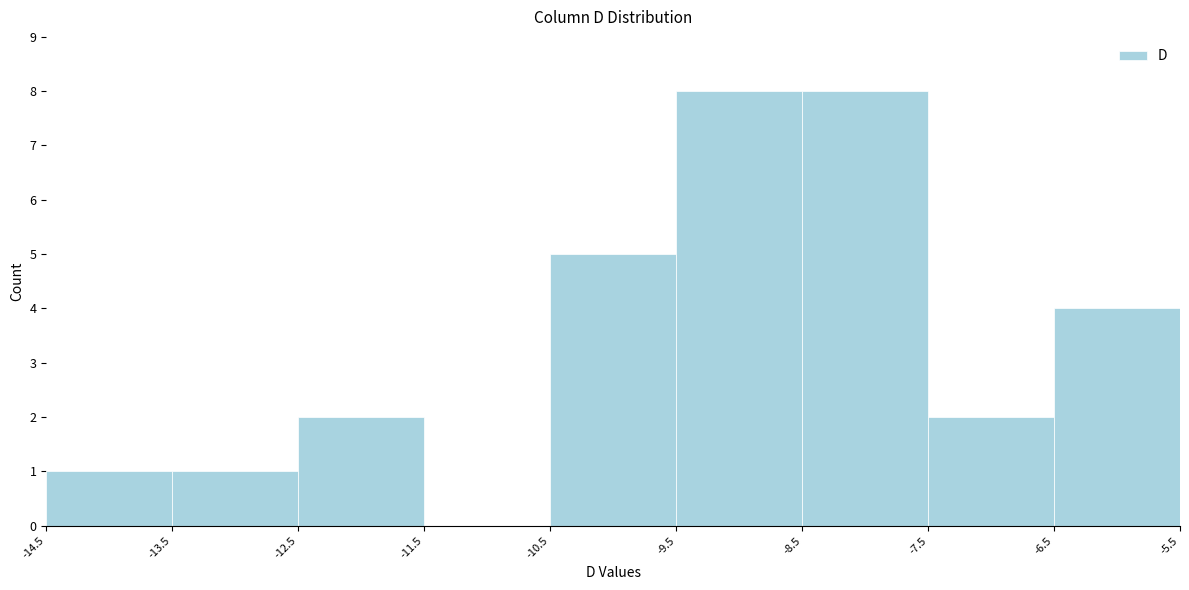

Reading left to right, transcribe this chart: for each bar, give the range it covers on the x-axis and its height. The values are not printed on the chart, so give them approximately, as read against the axis.

-14.5 to -13.5: 1
-13.5 to -12.5: 1
-12.5 to -11.5: 2
-11.5 to -10.5: 0
-10.5 to -9.5: 5
-9.5 to -8.5: 8
-8.5 to -7.5: 8
-7.5 to -6.5: 2
-6.5 to -5.5: 4